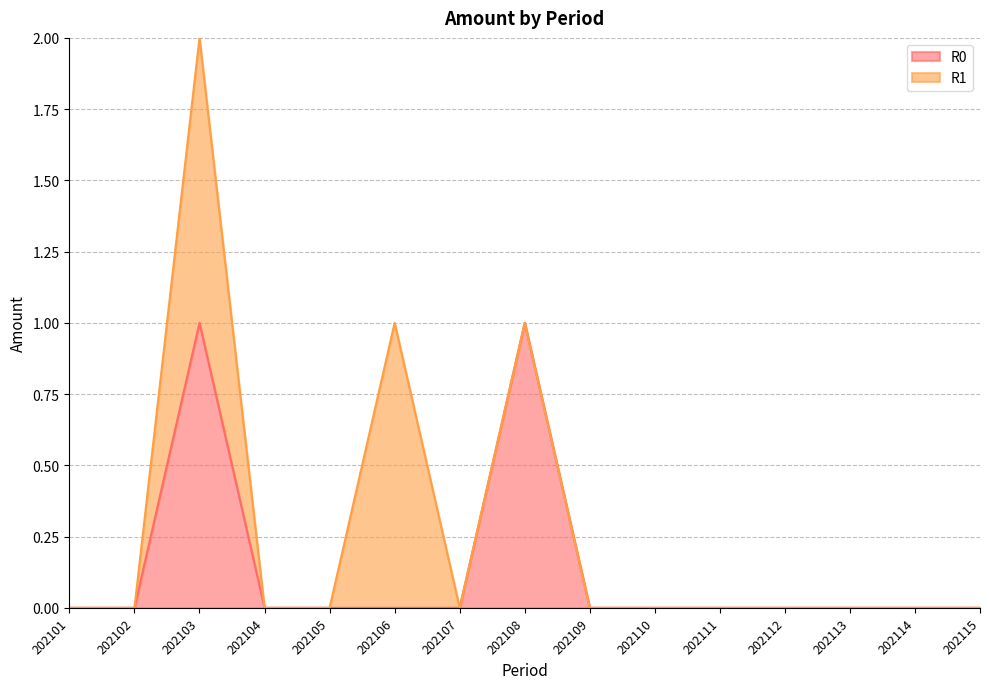

At which category is the sum across all series the highest?

202103